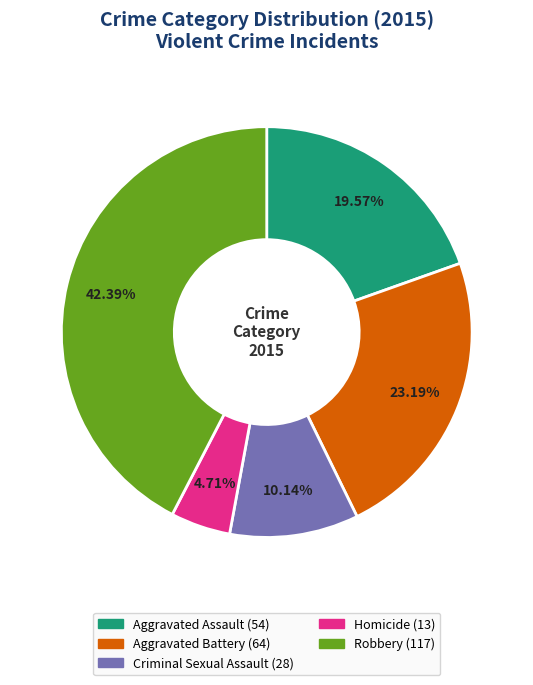

To the nearest percent, what is the difference between the largest and smallest slice percentages?

38%